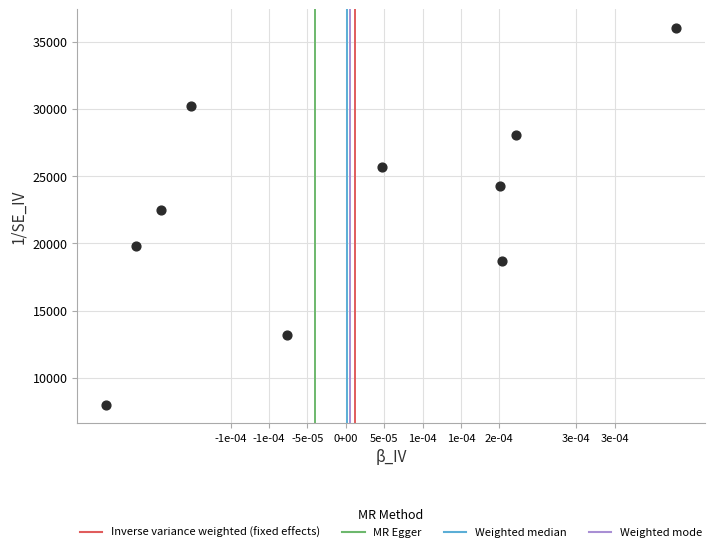

What Y value in the scatter plot is closest to 22000?

22453.5